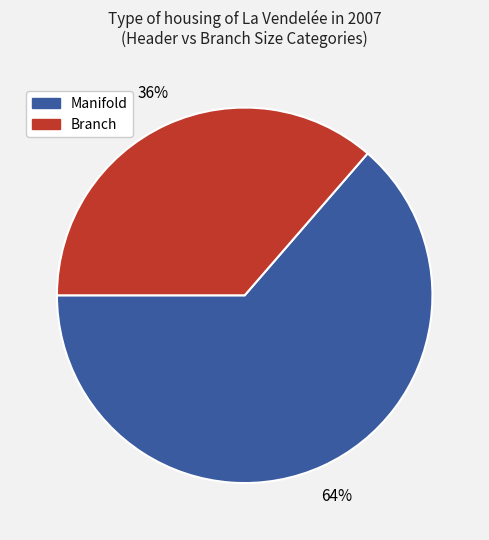

How many slices are in this pie chart?

2